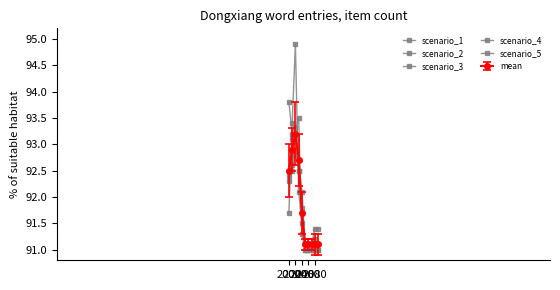

How many categories are shown in the chart?

10